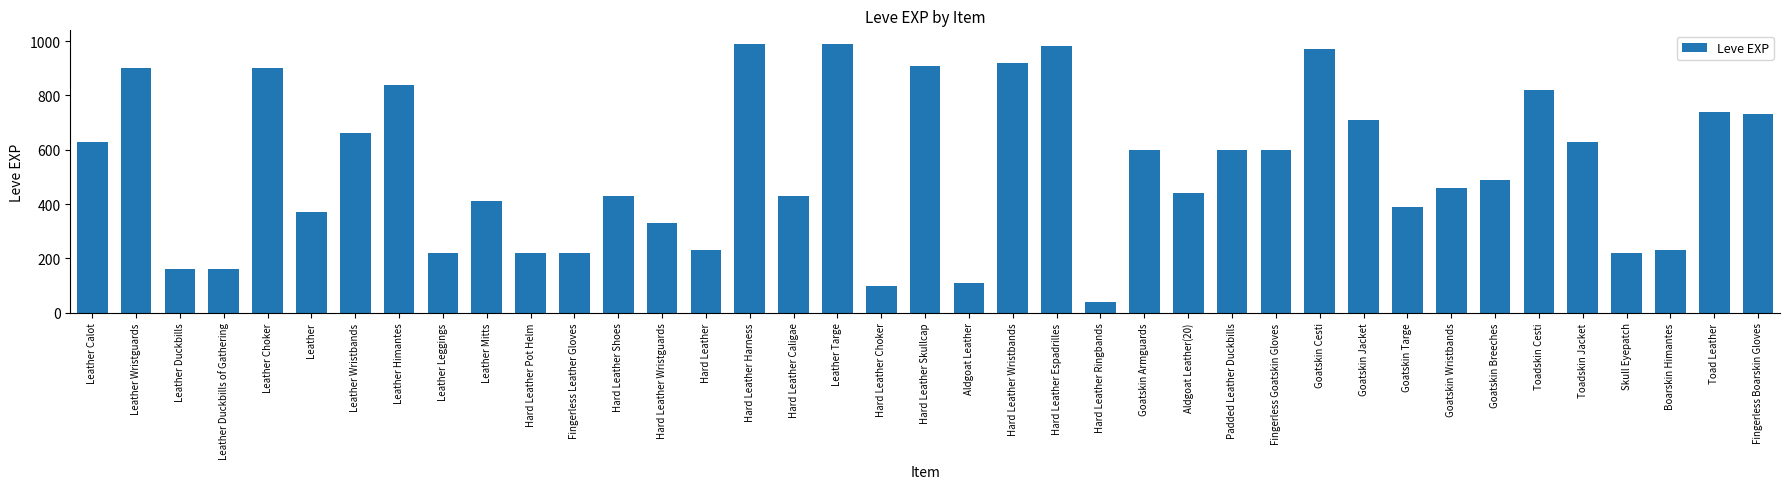

What is the greatest value displayed?

990